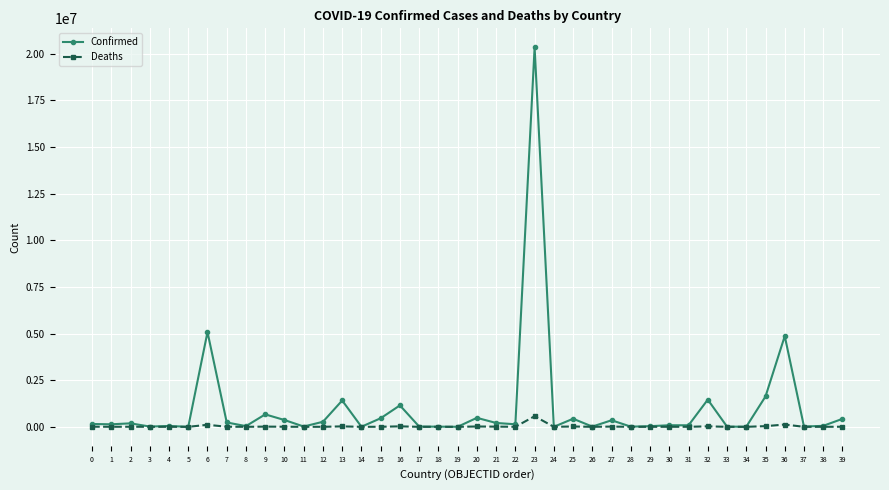

At which category is the sum across all series the highest?

23